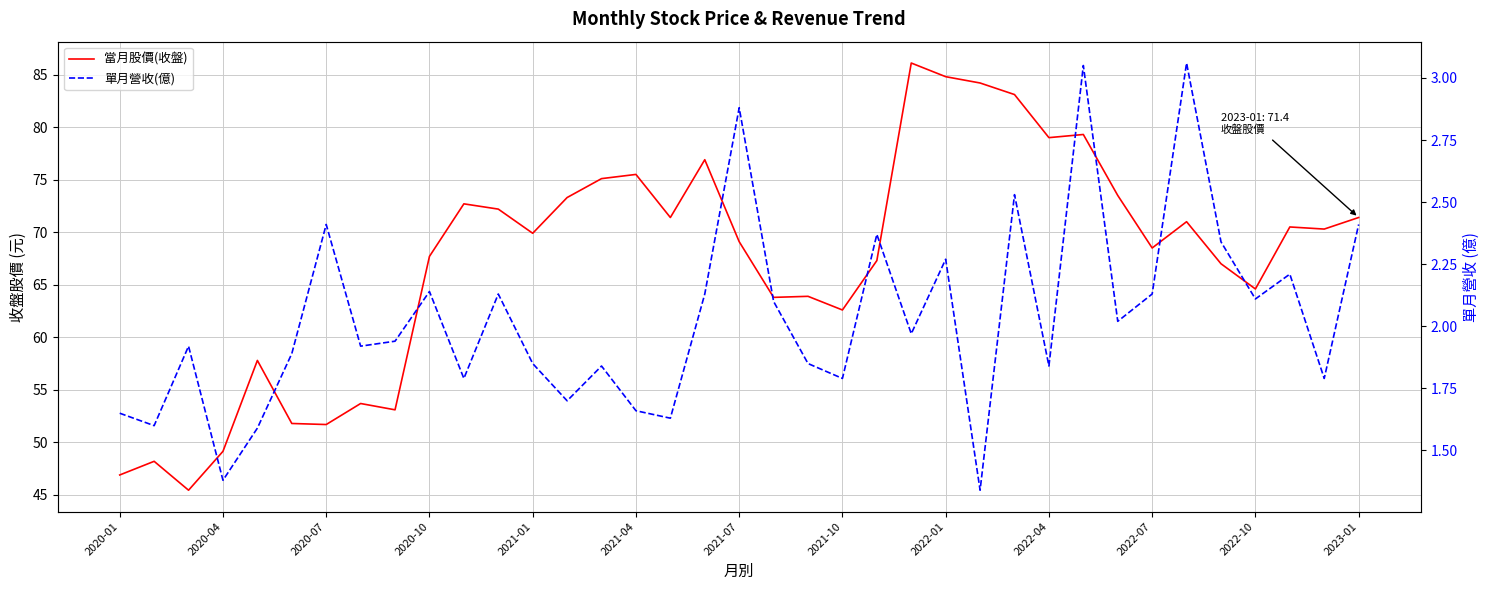

List the series in order of their overall mean, highest first.

當月股價(收盤), 單月營收(億)